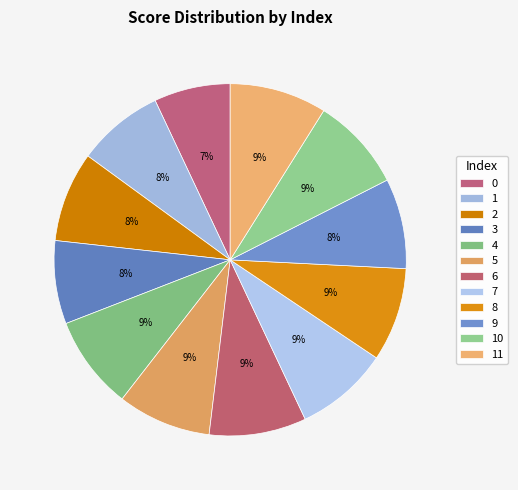

Is there a majority slice in this chart?

No